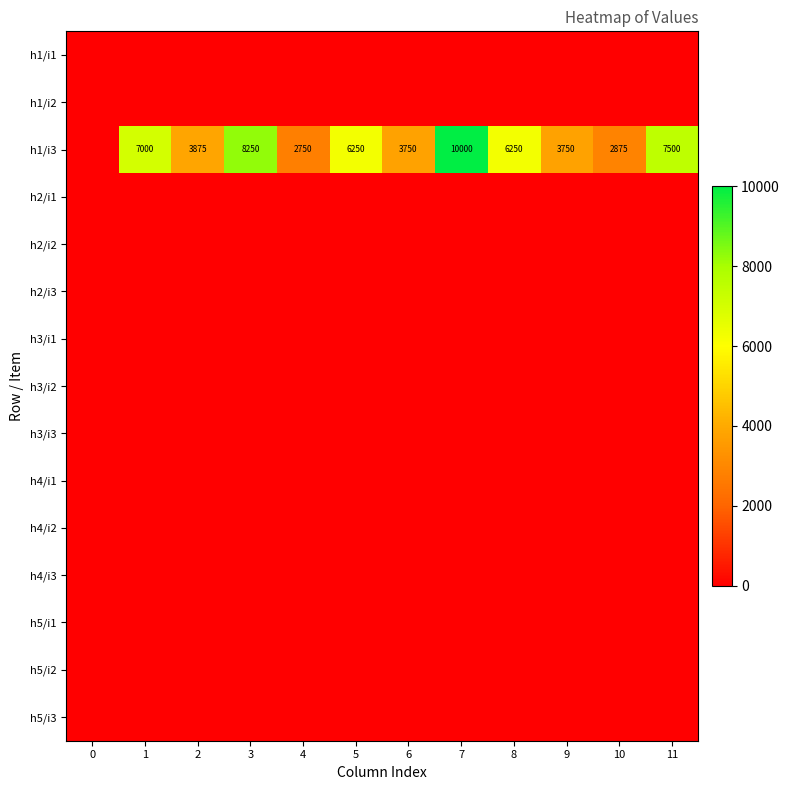

At which category does the chart reach its peak across all series?

7